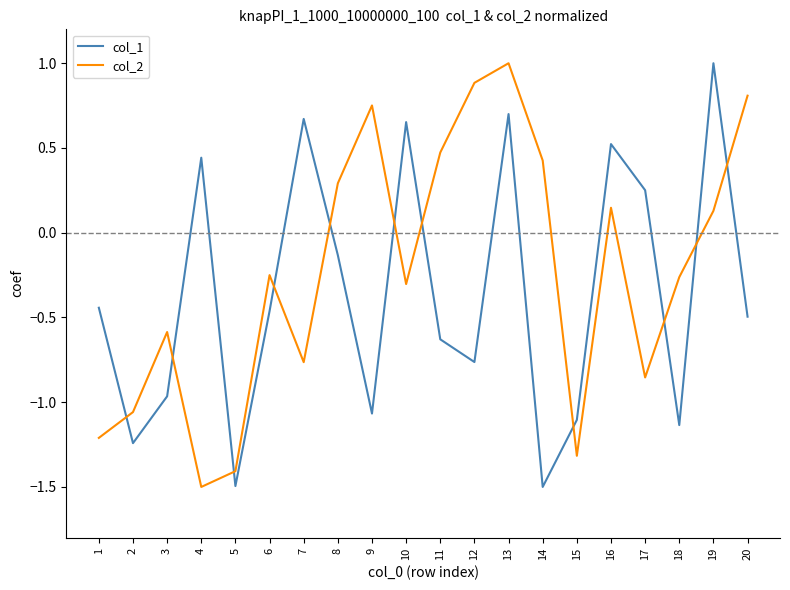

Rank the series by their average value, from lowest to highest.

col_1, col_2